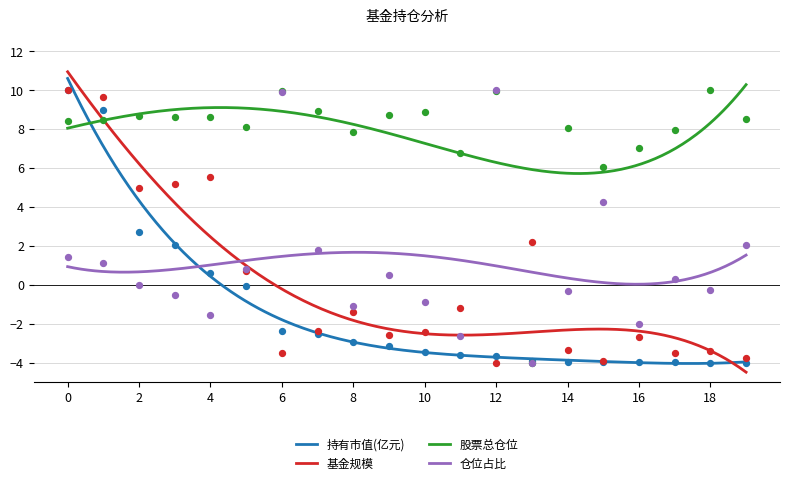

What are all the series names shown in the legend?

持有市值(亿元), 基金规模, 股票总仓位, 仓位占比